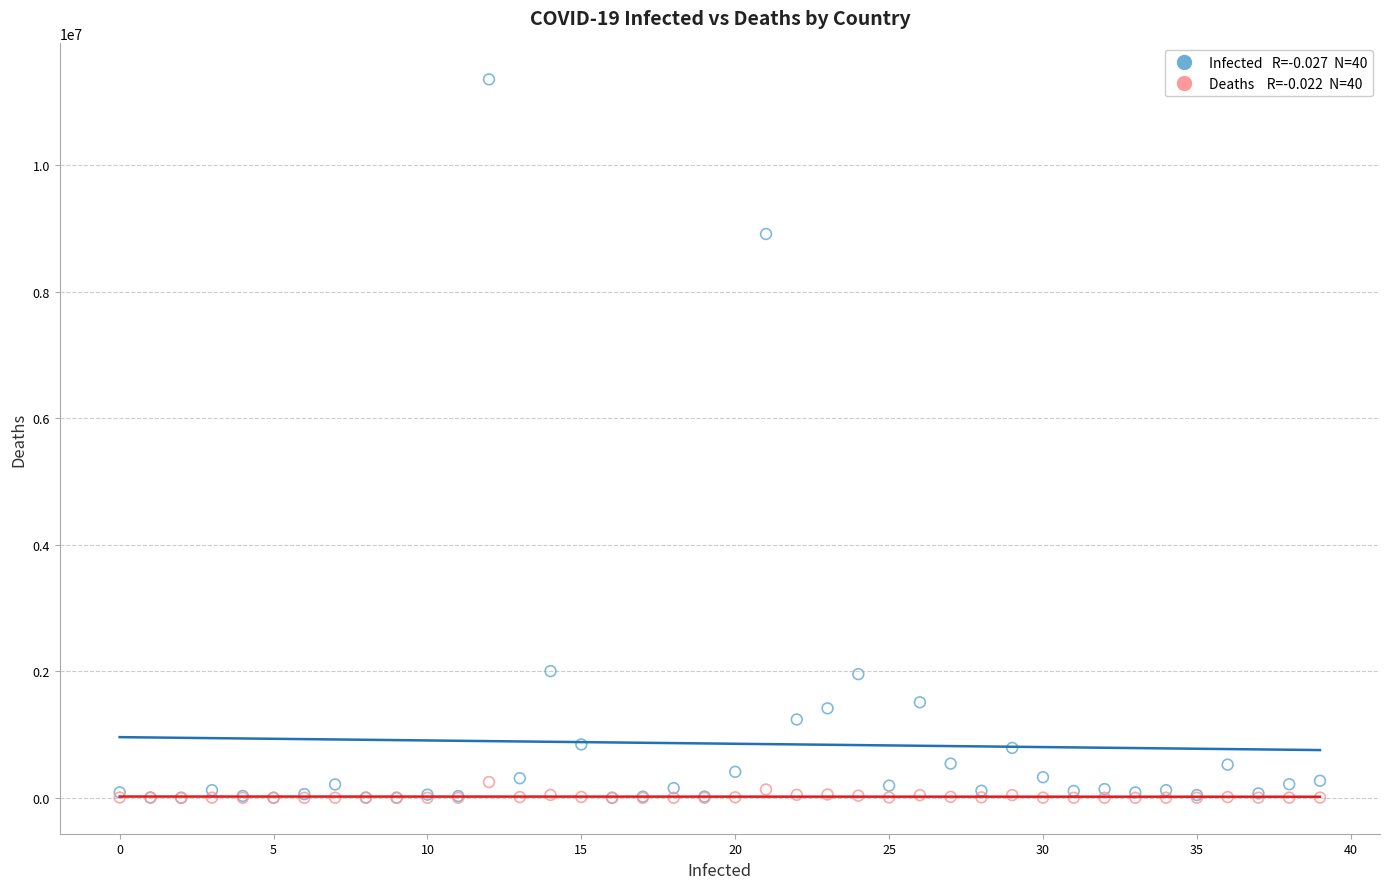

Across all series, what Y value is closest to 5678661?

8912907